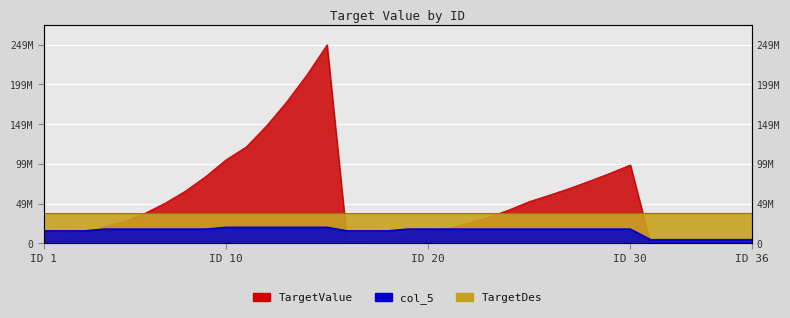

How many times do TargetValue and TargetDes cross each other?

4